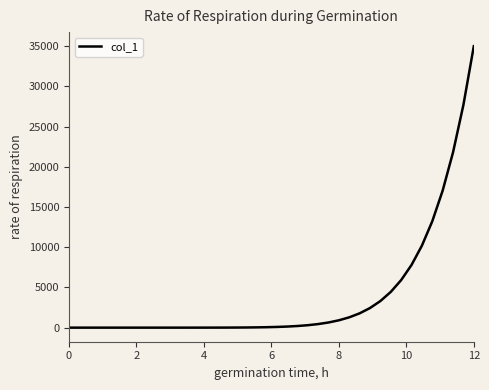

What is the maximum value shown in the chart?

35014.7